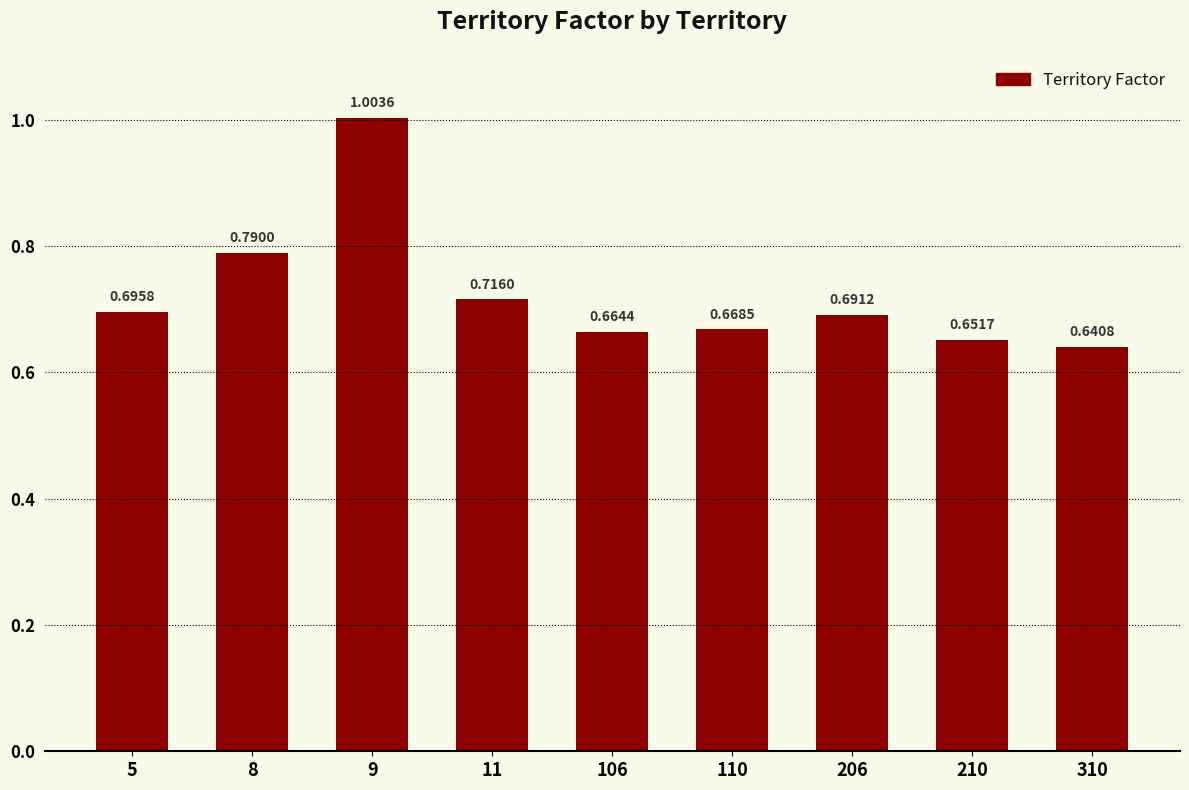

What is the difference between the maximum and minimum values?

0.4